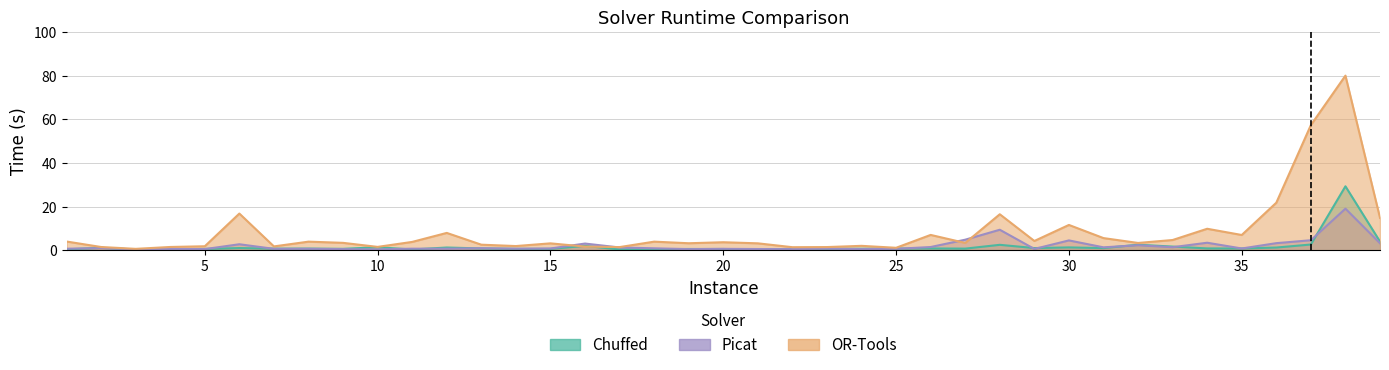

Between 6 and 34, which series saw the biggest shift?

OR-Tools